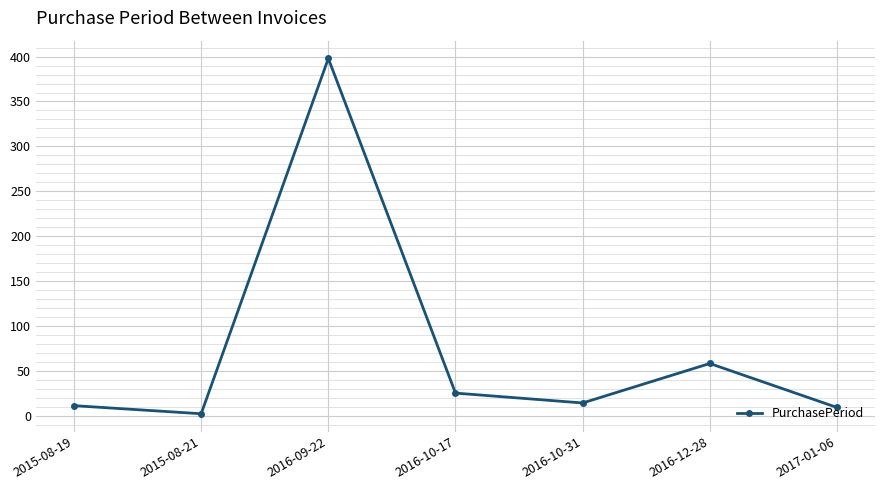

What is the sum of the values at 2017-01-06 and 2016-10-17?

34